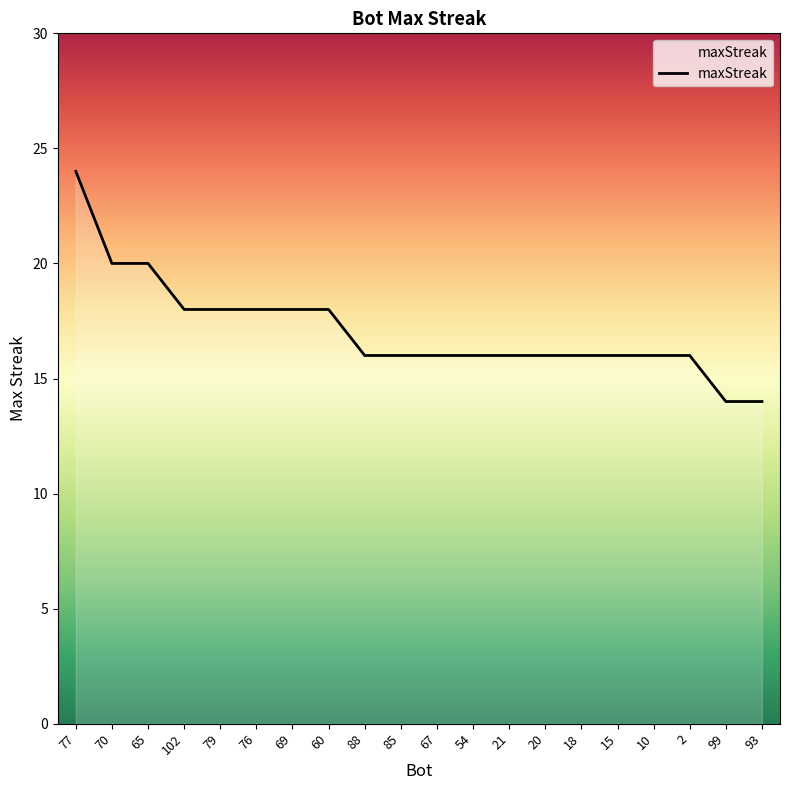

What is the sum of all values?

342